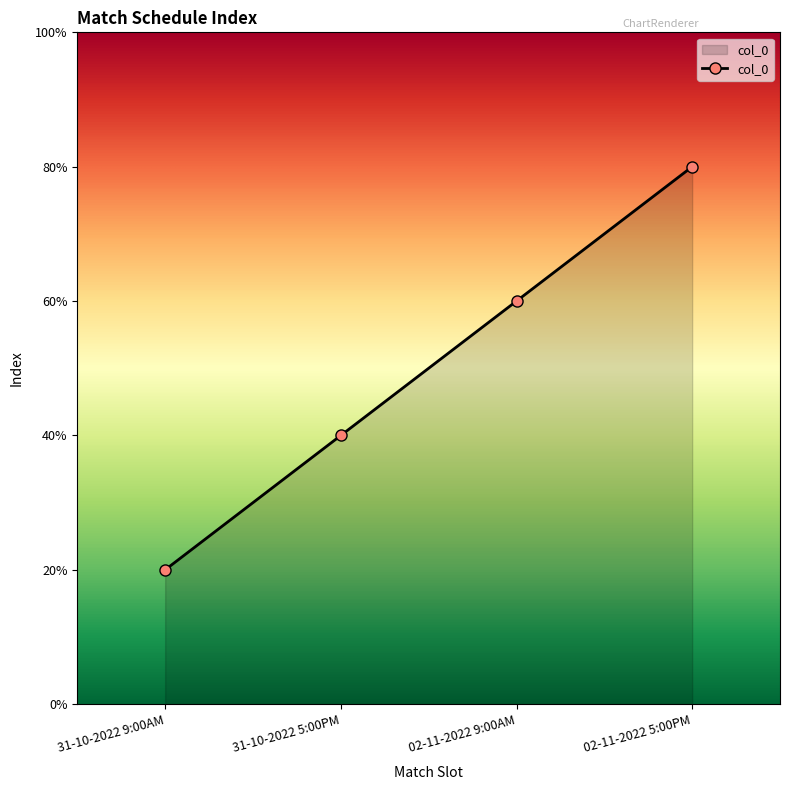

Count the number of values greater than 3.

1